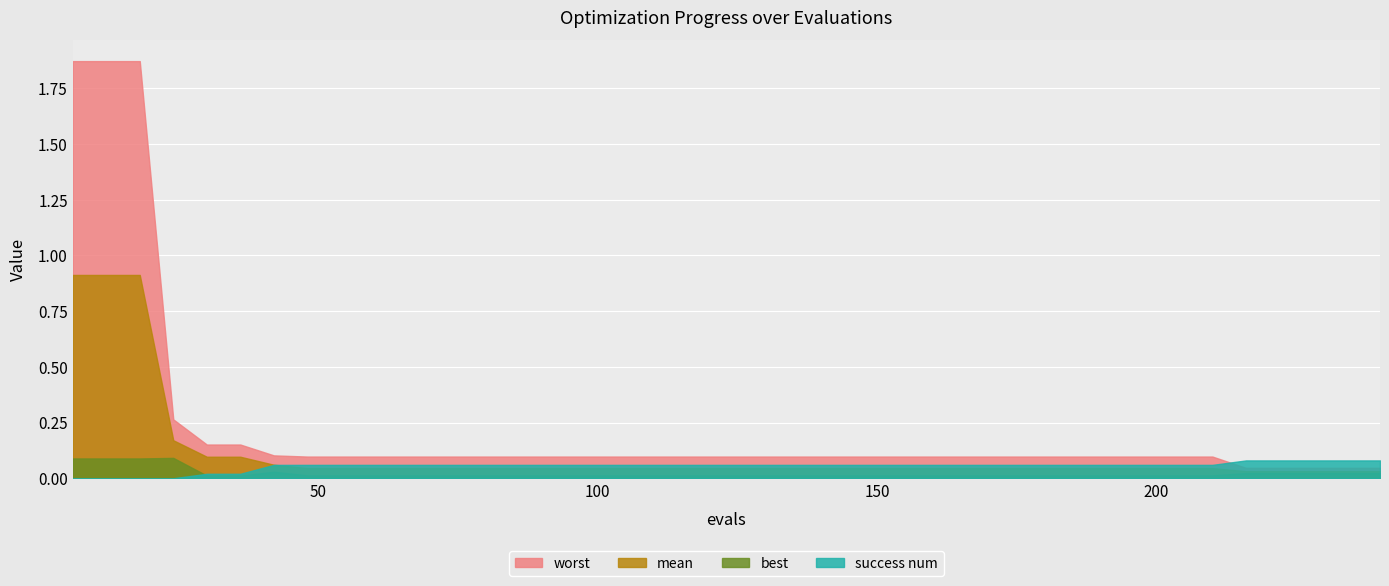

What is the highest value of the best series?

0.1